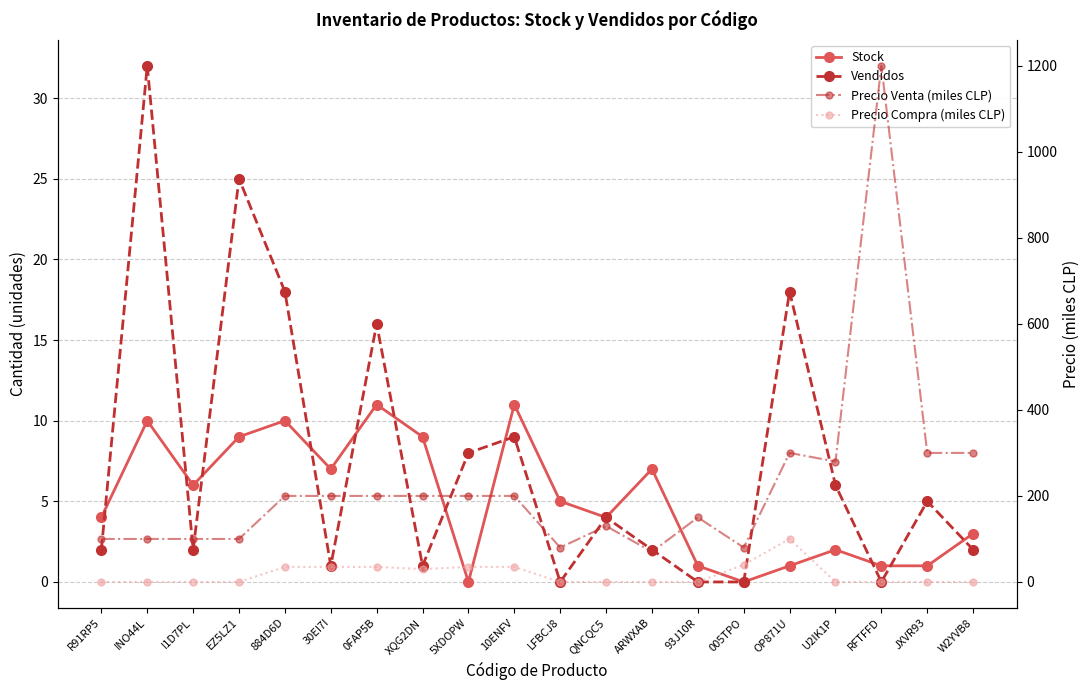

Is this an area chart (filled region under the line)?

No